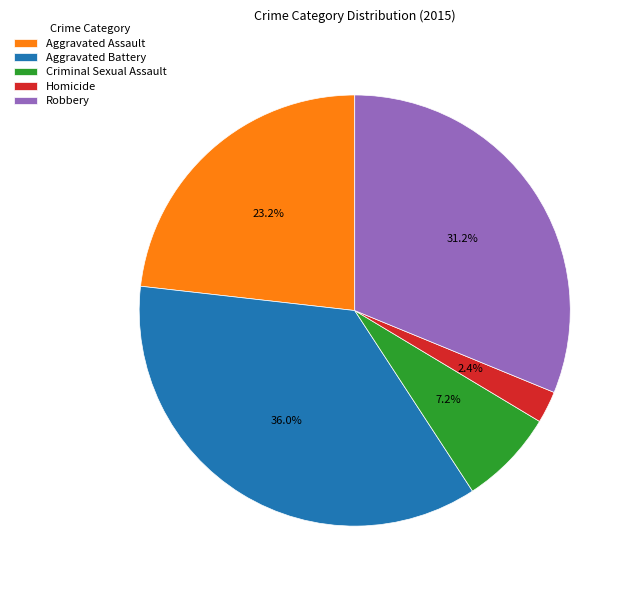

Which has a higher value, Robbery or Criminal Sexual Assault?

Robbery